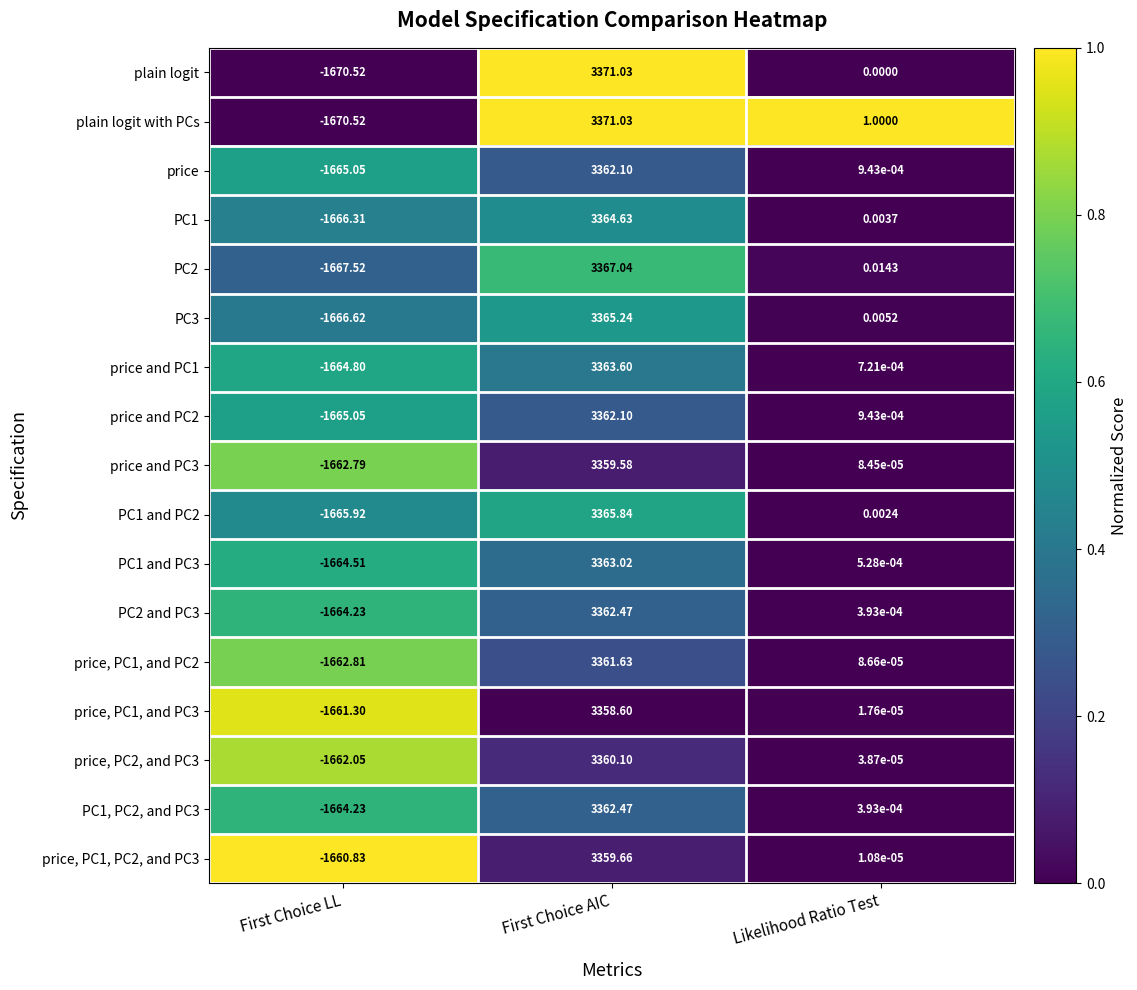

Between First Choice AIC and Likelihood Ratio Test, which series saw the biggest shift?

plain logit